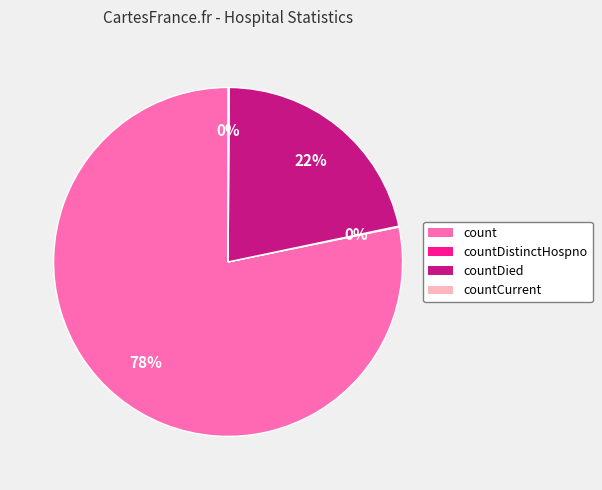

To the nearest percent, what is the difference between the largest and smallest slice percentages?

78%